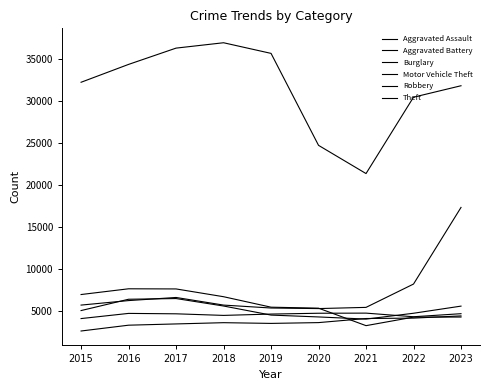

Does the chart display data point markers on the line(s)?

No